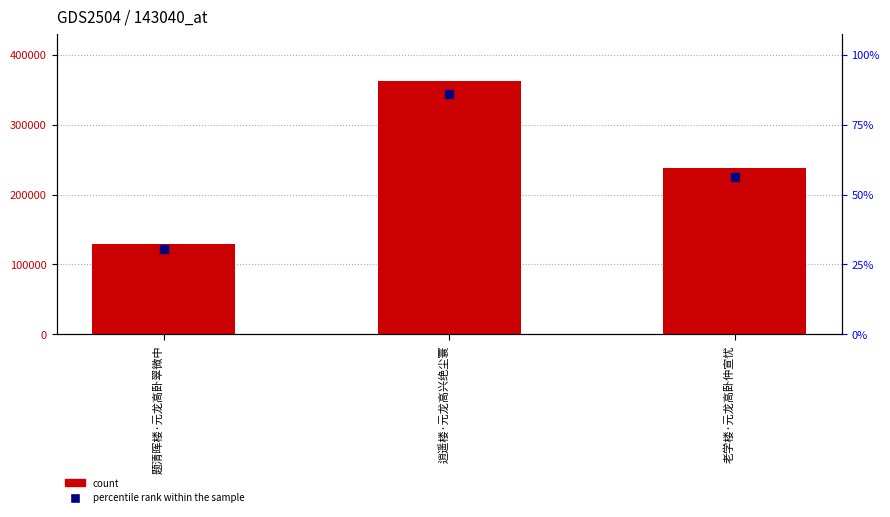

Which series has the largest Y range (max minus min)?

col_0